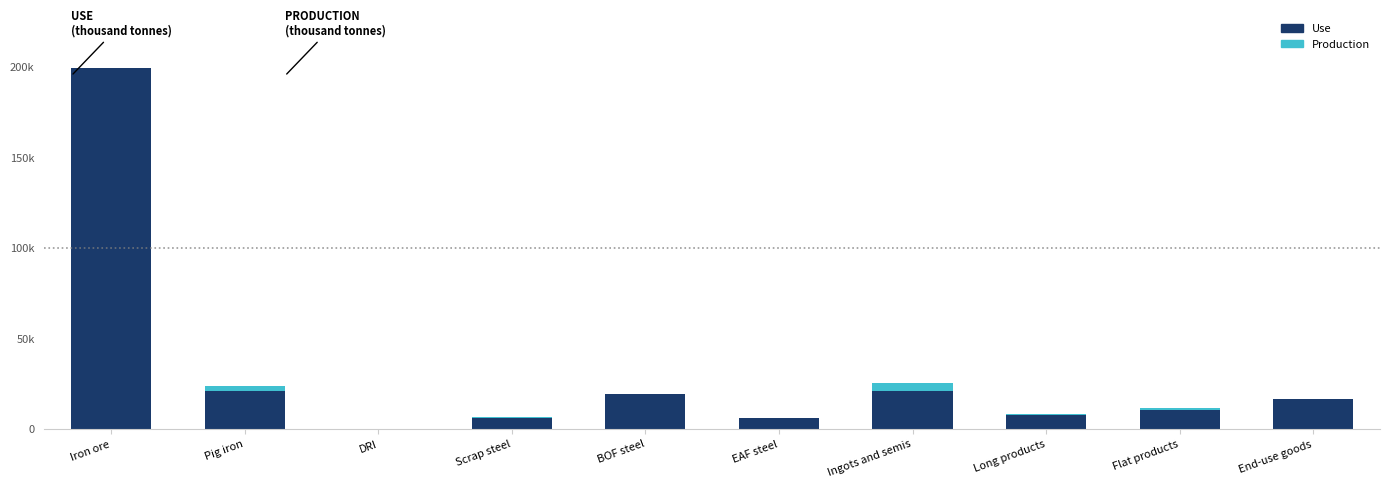

Rank the series by their maximum value, from lowest to highest.

Production, Use